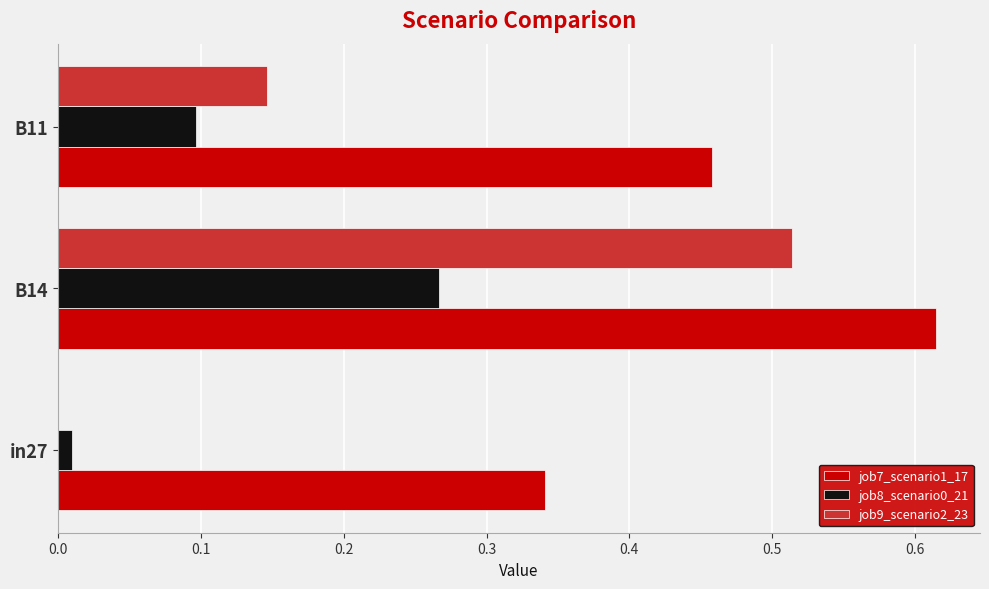

Which category has the highest value across all series?

B14